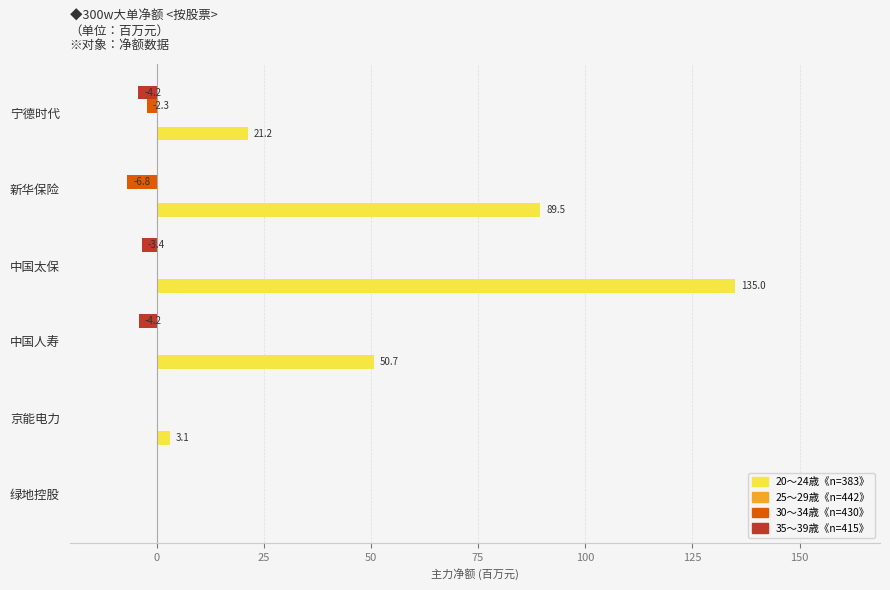

Is it true that 20～24歳《n=383》 equals 38.1 at 宁德时代?

False